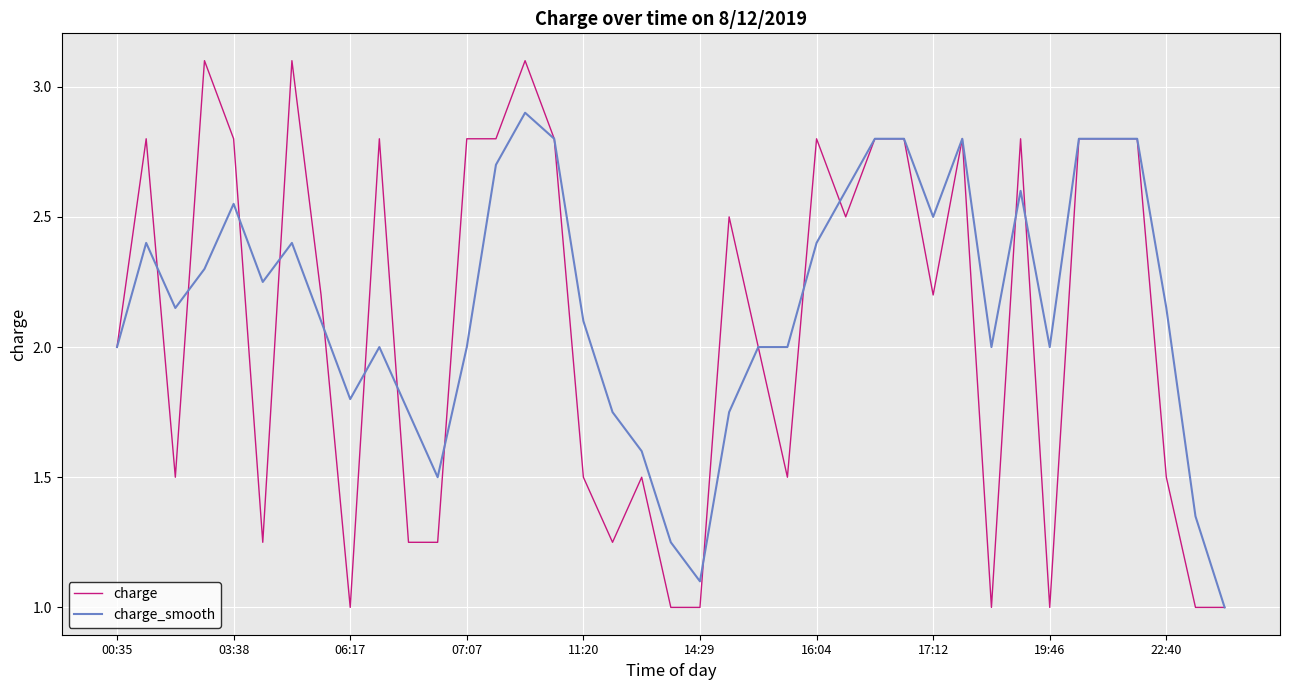

List the series in order of their peak value, highest first.

charge, charge_smooth